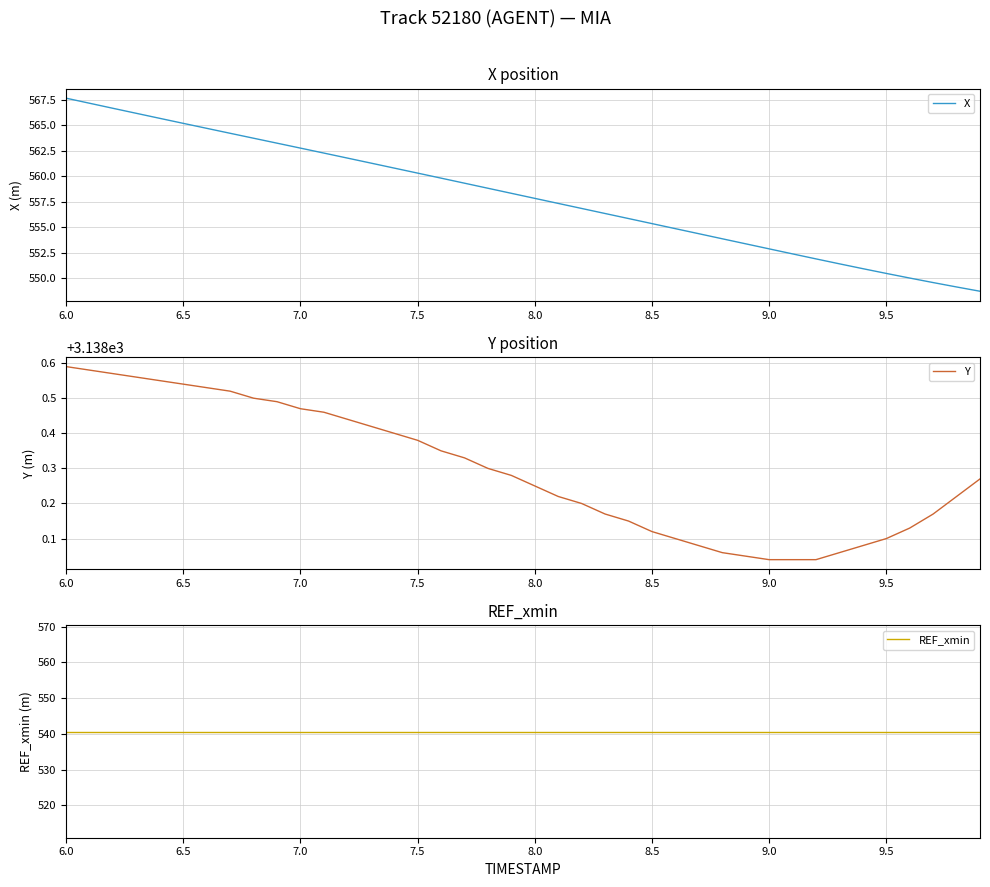

What is the greatest value displayed?

3138.6